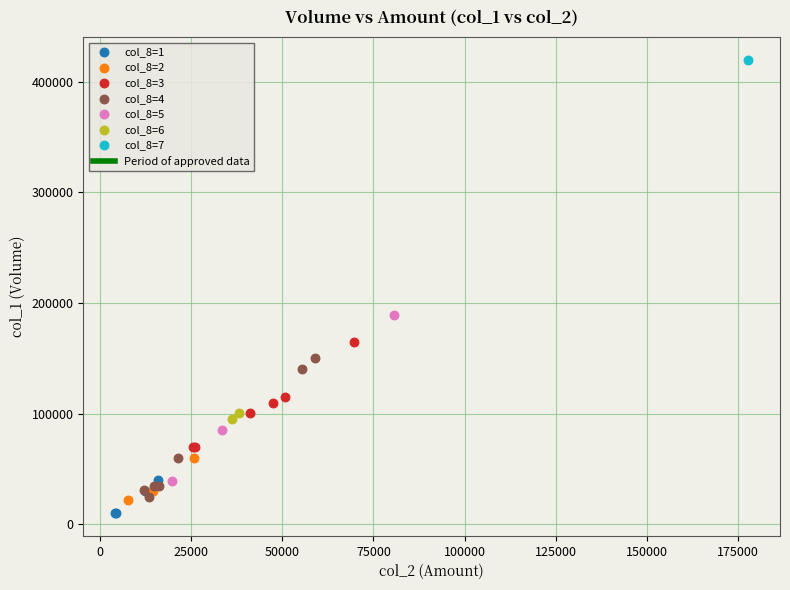

Which series reaches the maximum Y coordinate?

col_8=7